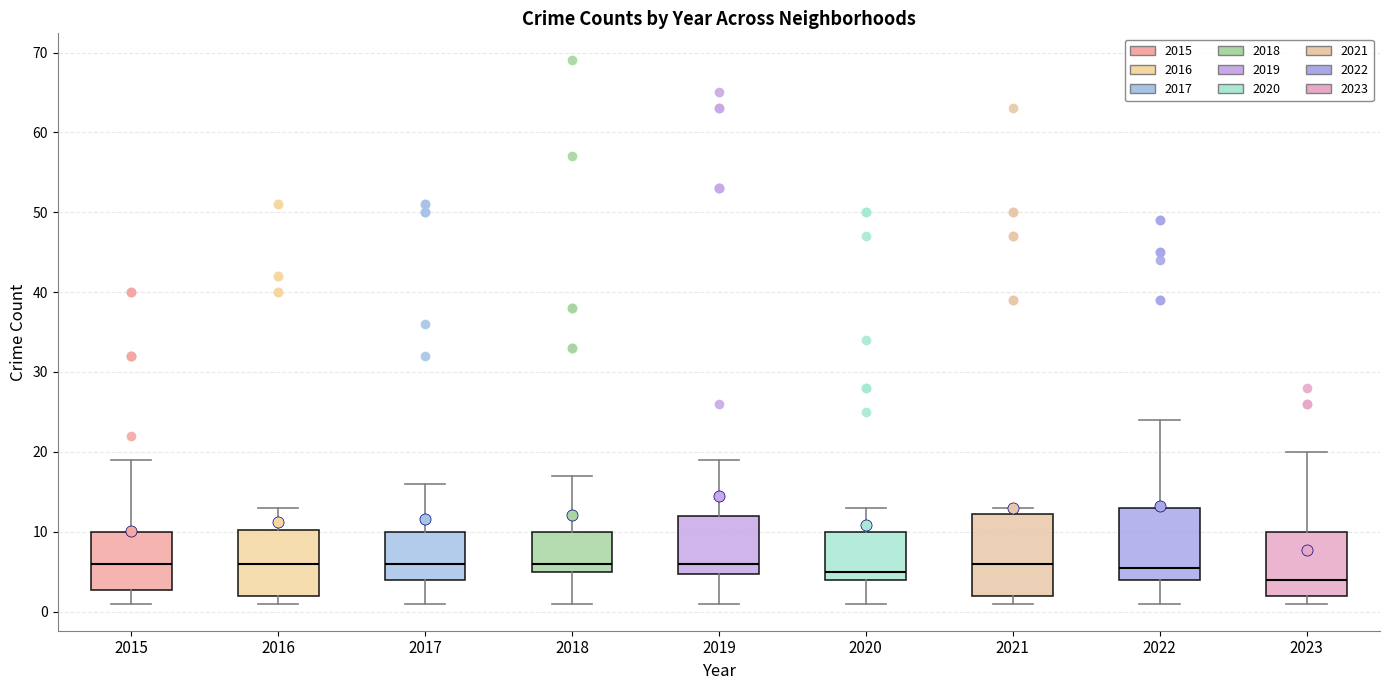

Where does the median line of the box at x = 2023 sit on the y-axis? The values are not printed on the chart, so give them approximately, as read against the axis.

4